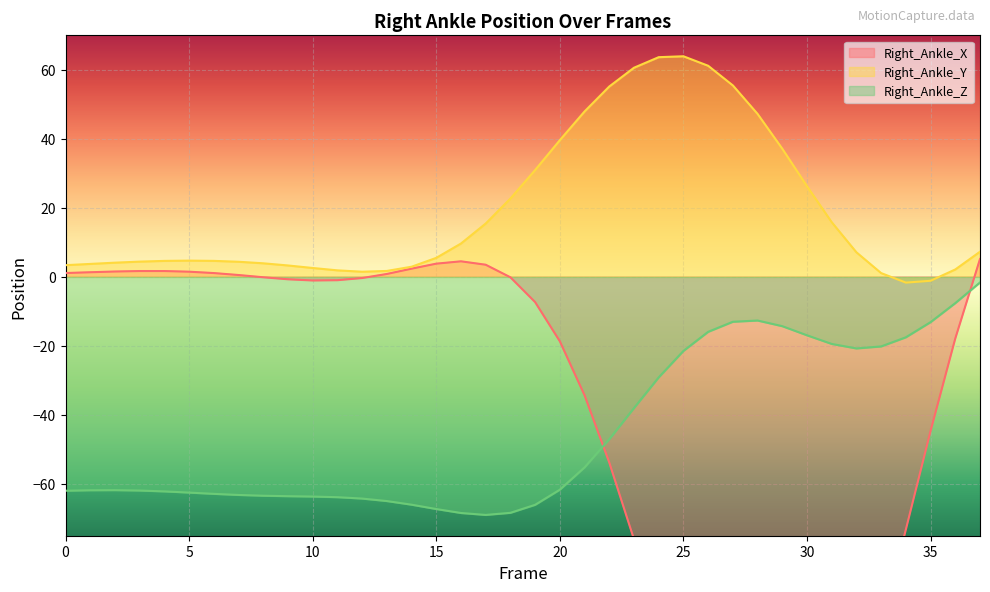

True or false: Right_Ankle_Z has a value of -68.4 at 16.

True